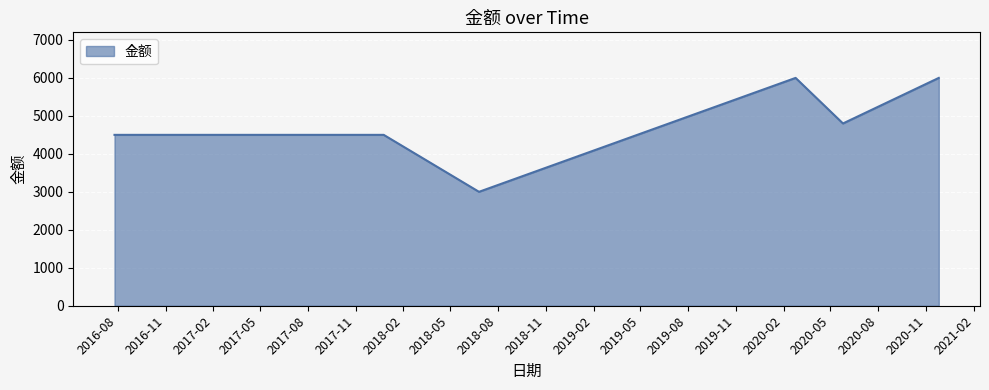

What is the minimum value shown in the chart?

3000